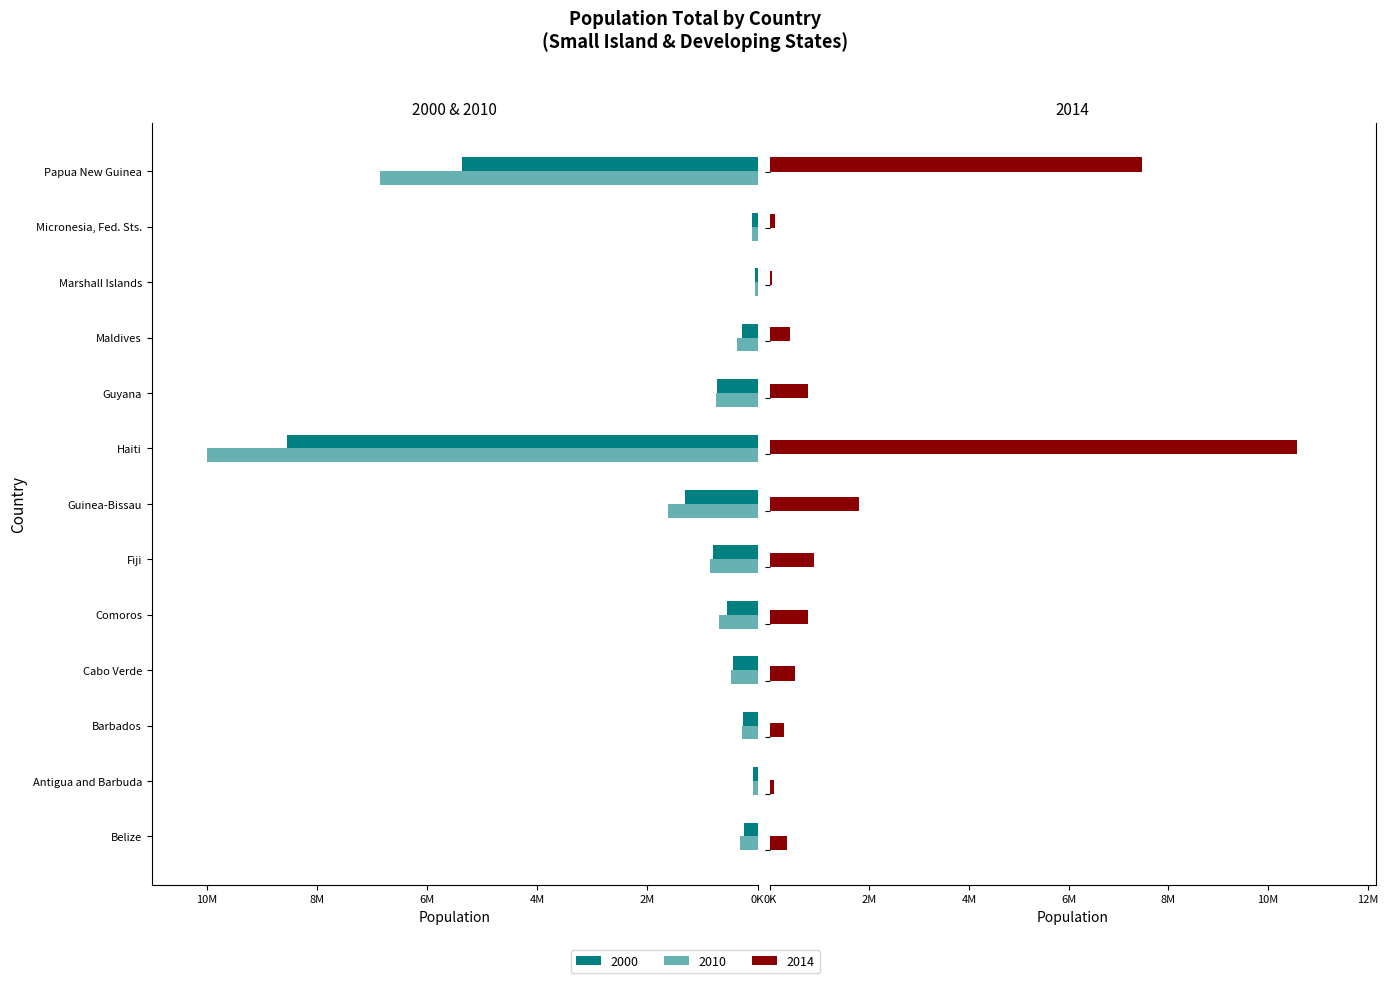

Is it true that the value at Marshall Islands is 12534?

False